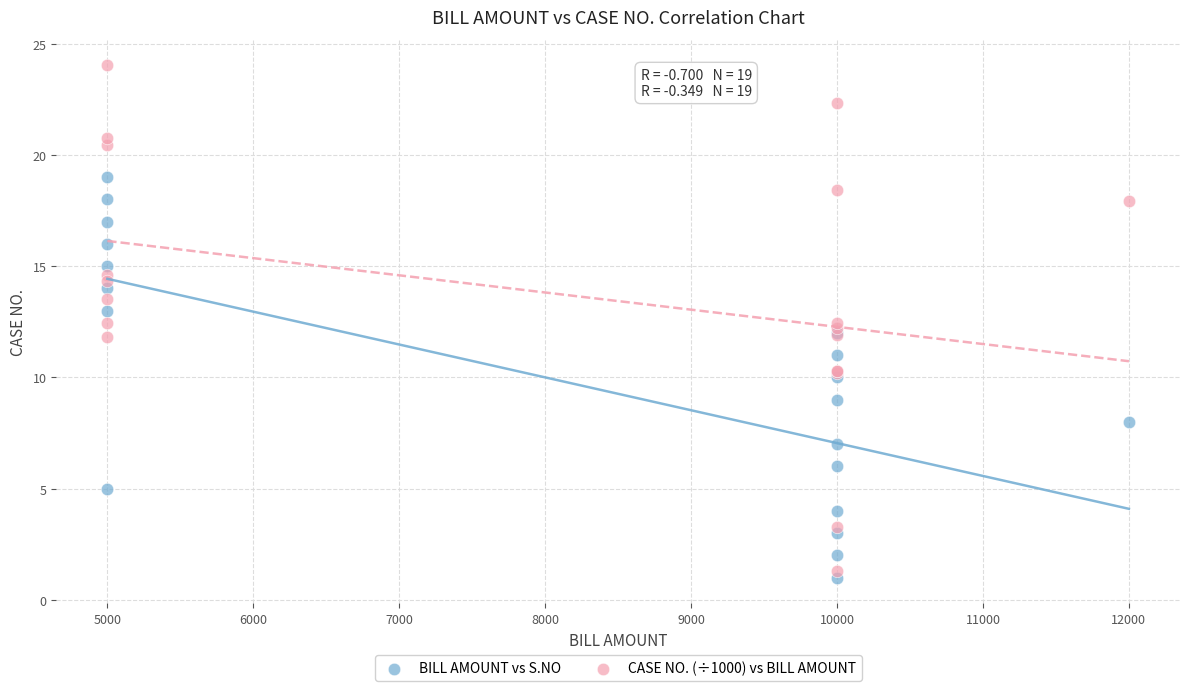

Which series has the largest Y range (max minus min)?

CASE NO. (÷1000) vs BILL AMOUNT